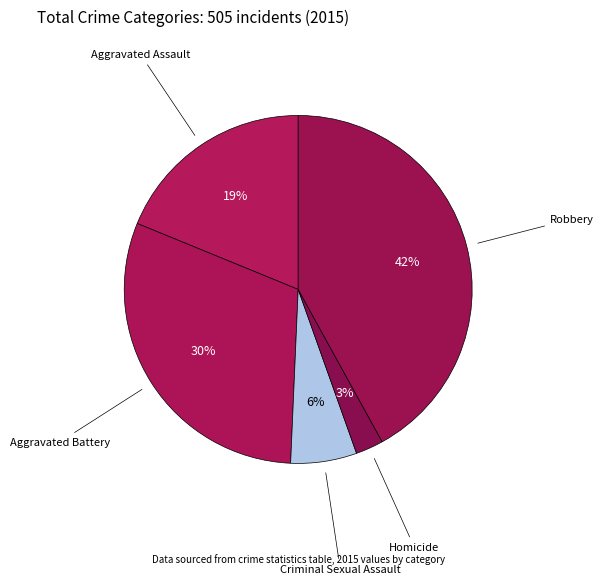

How many segments does this pie chart have?

5